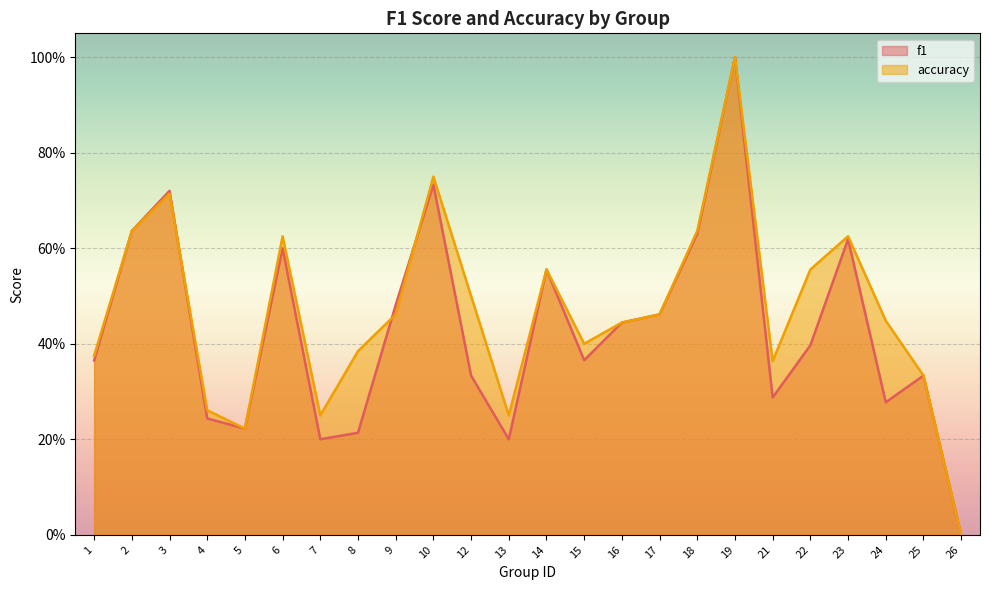

In f1, how many points are lower than both neighbors (excluding endpoints)?

6